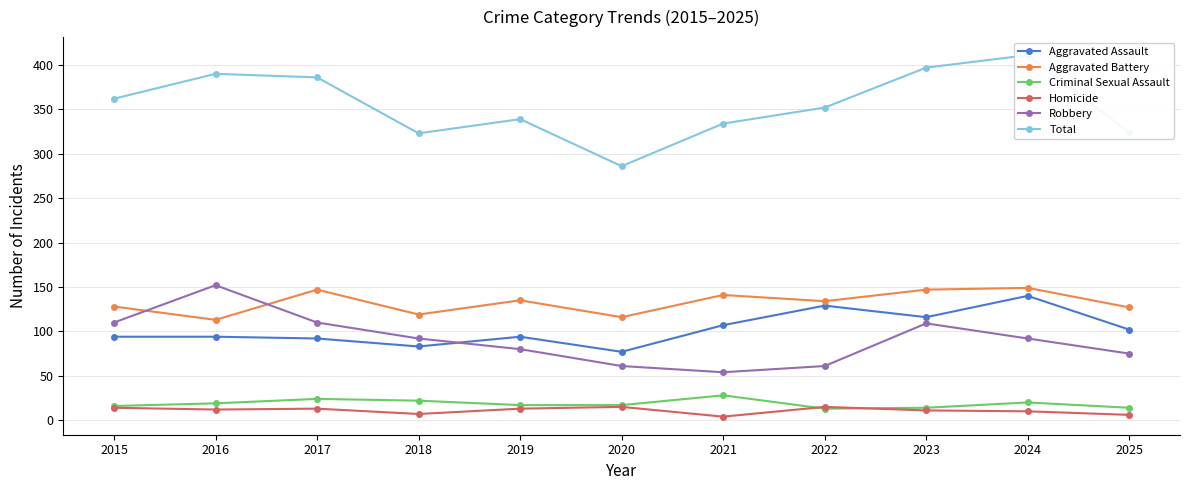

At which category does Aggravated Assault reach its first local peak?

2019